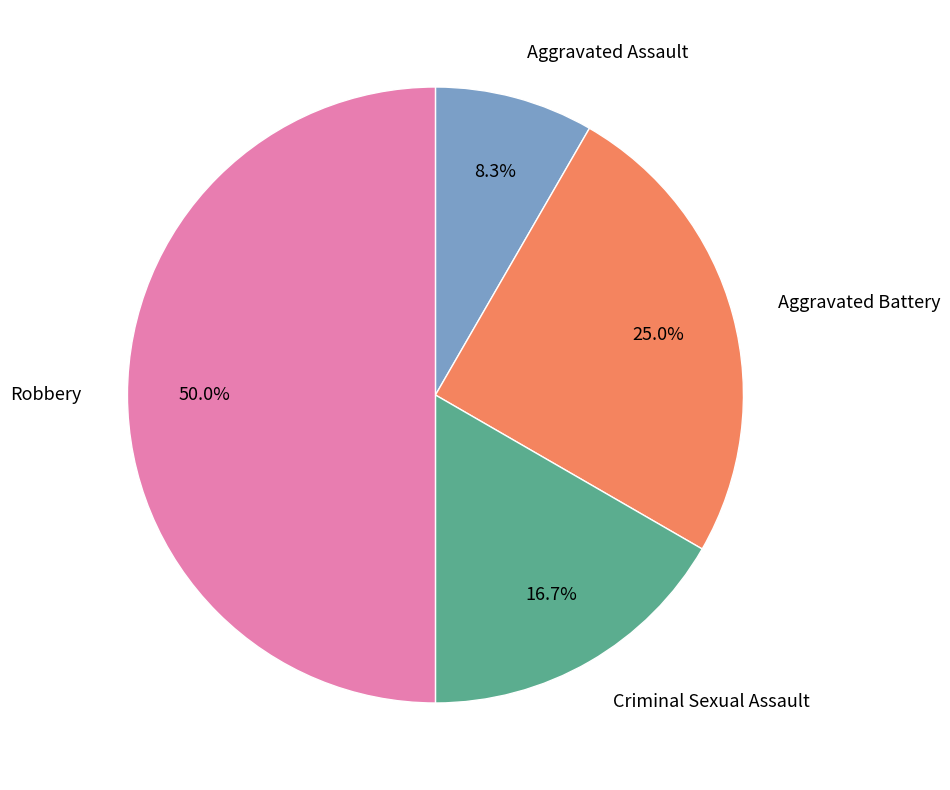

Do Robbery and Aggravated Assault together represent more than half of the pie?

Yes